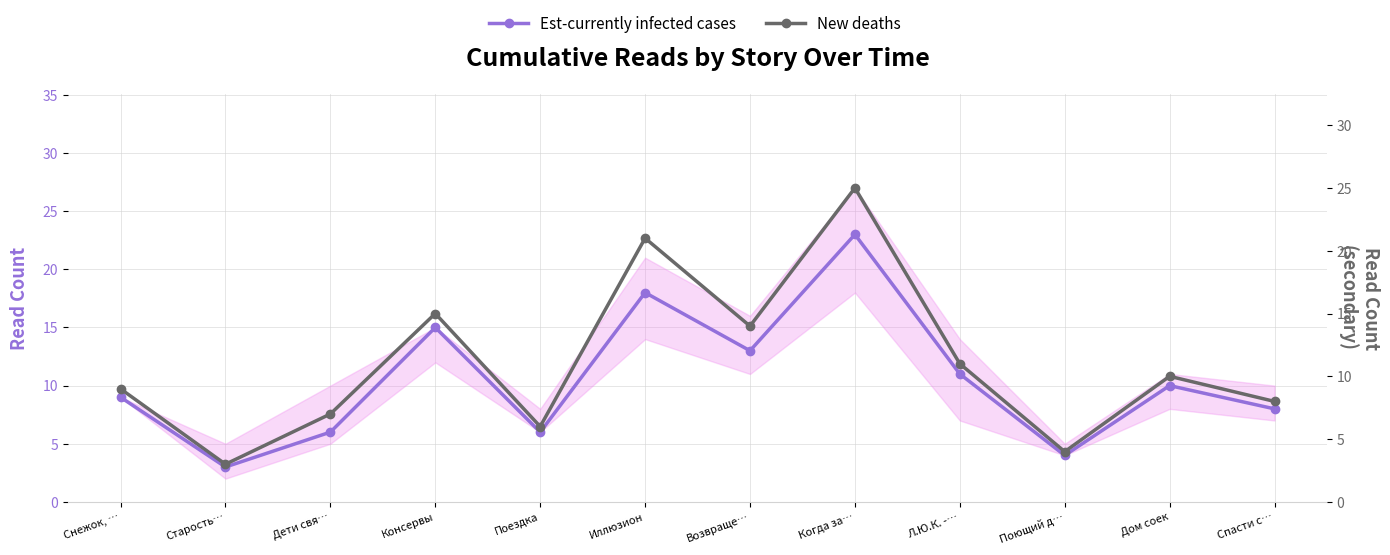

Reading right to left, extract all data points from this chart.

Est-currently infected cases: 8	10	4	11	23	13	18	6	15	6	3	9
New deaths: 8	10	4	11	25	14	21	6	15	7	3	9